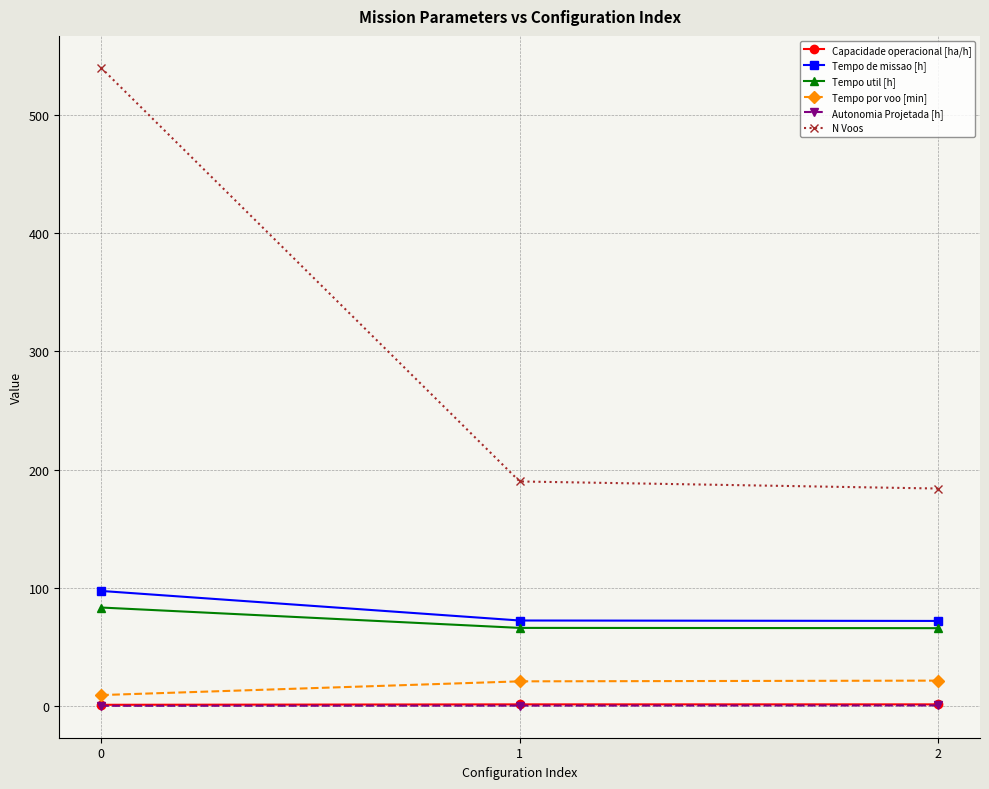

Is the value of Tempo util [h] at 1 greater than the value of N Voos at 0?

No